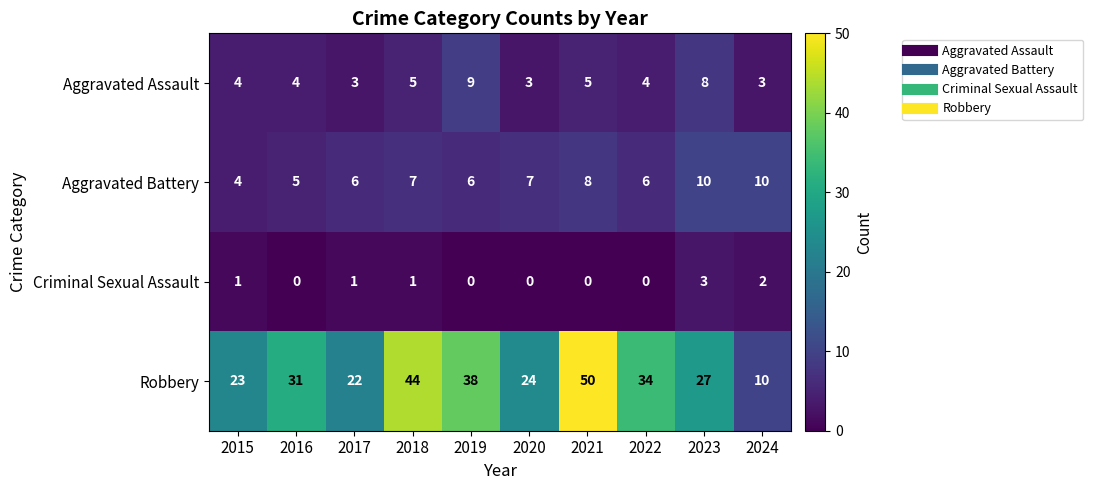

Which series has the largest range (max minus min)?

Robbery